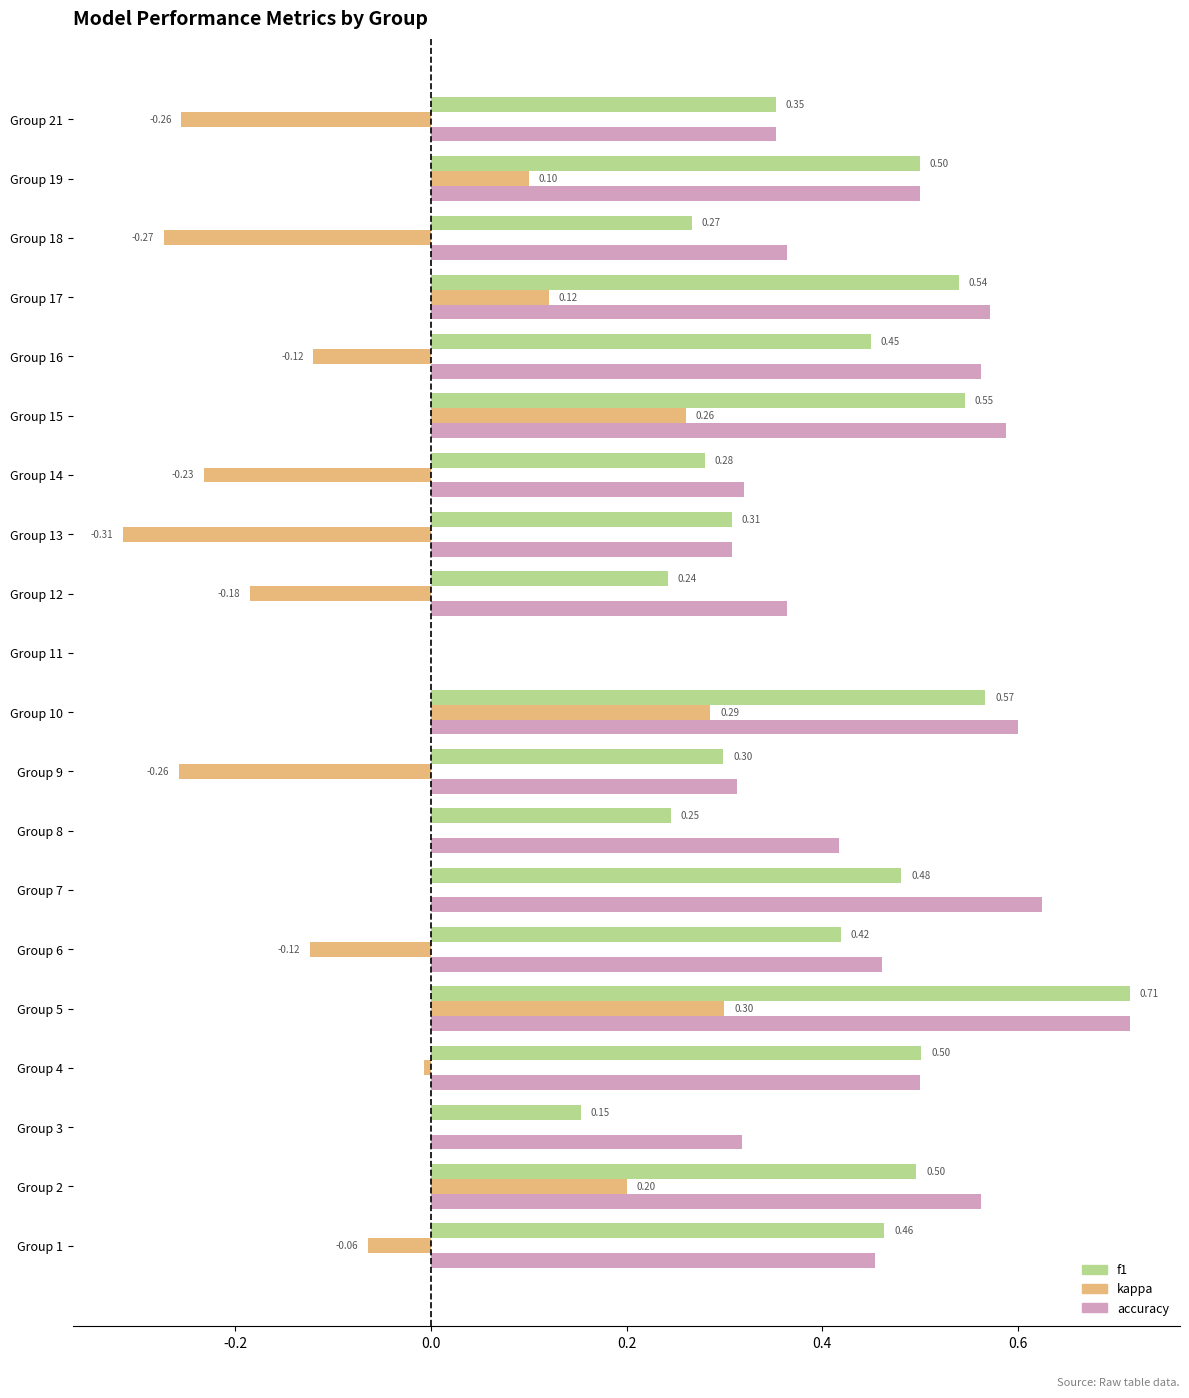

Between Group 1 and Group 16, which series saw the biggest shift?

accuracy